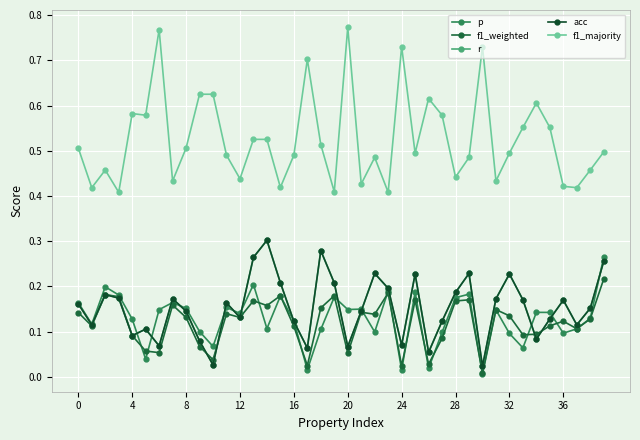

What is the minimum value for f1_majority?

0.4